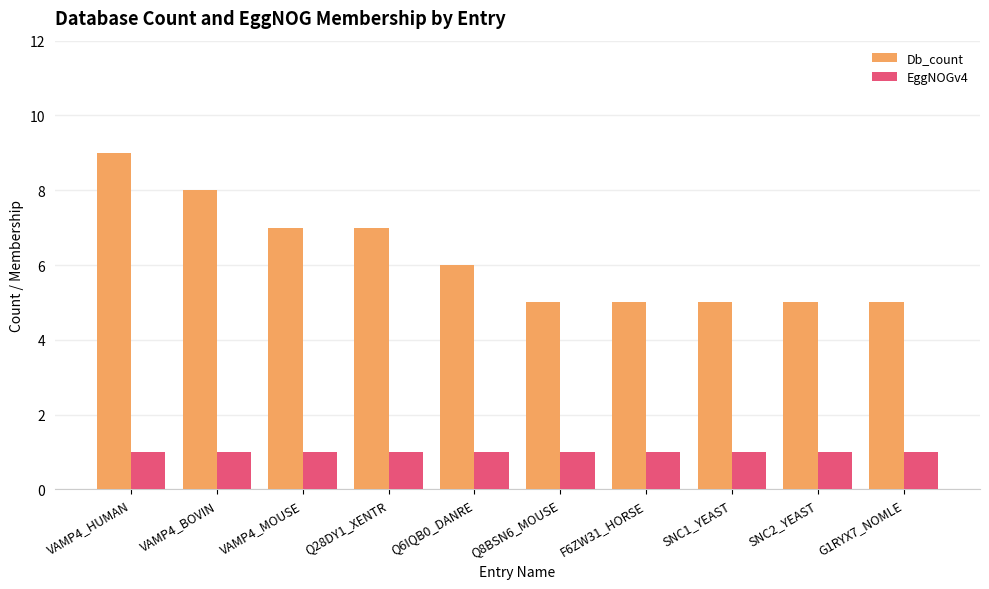

What is the value of the EggNOGv4 bar at the 4th from the left?

1